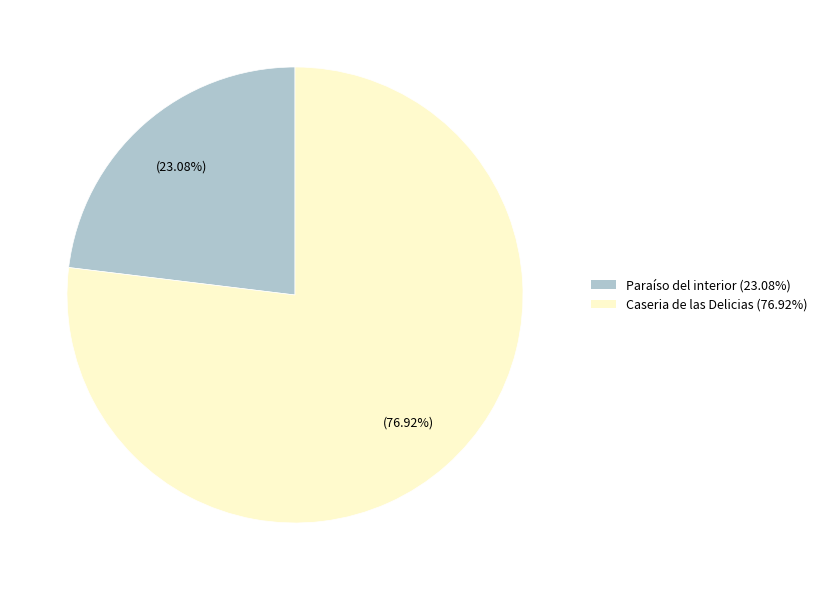

To the nearest percent, what is the combined percentage of Paraíso del interior and Caseria de las Delicias?

100%